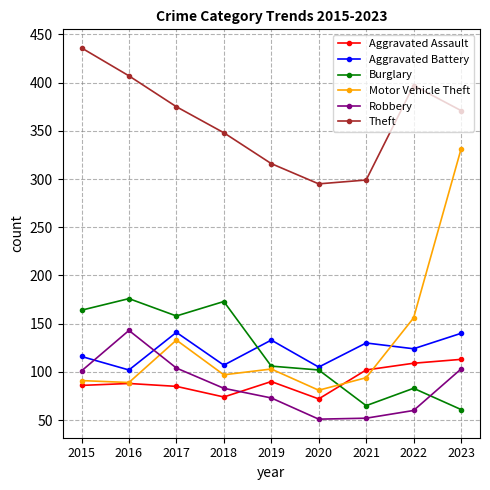

At which category does Aggravated Battery reach its first local valley?

2016